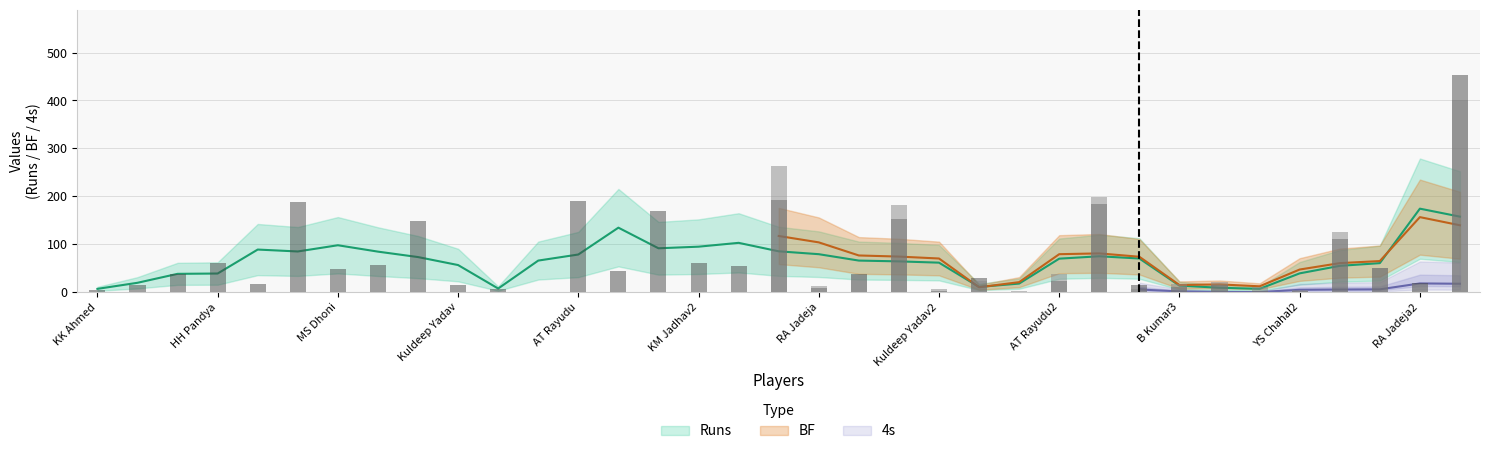

Count the number of data series in this chart.

3